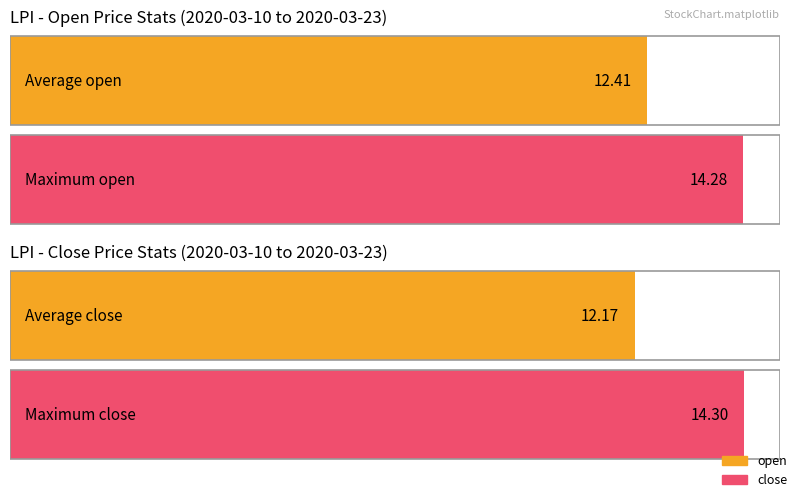

What is the greatest value displayed?

14.3